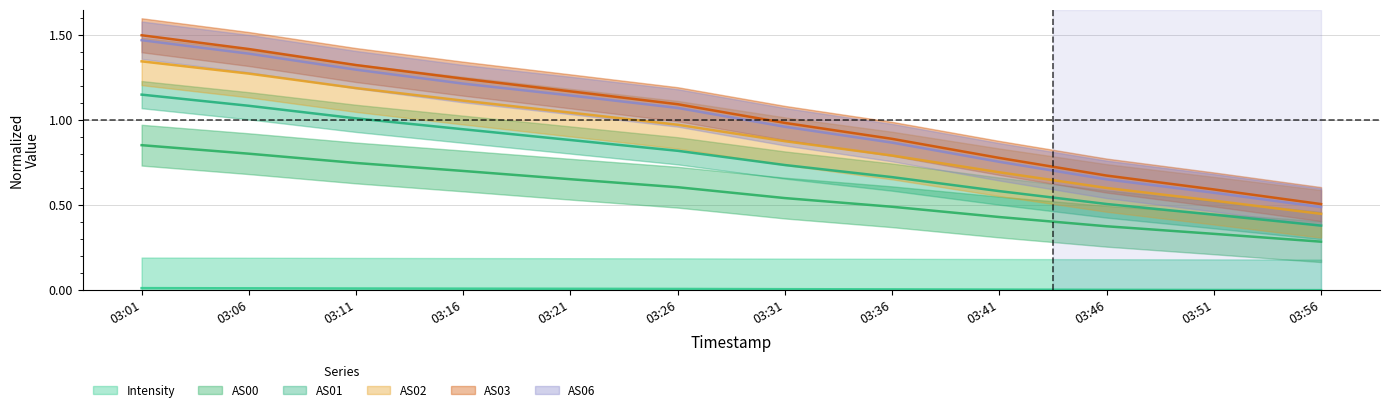

At which label is AS03 closest to 1?

03:31